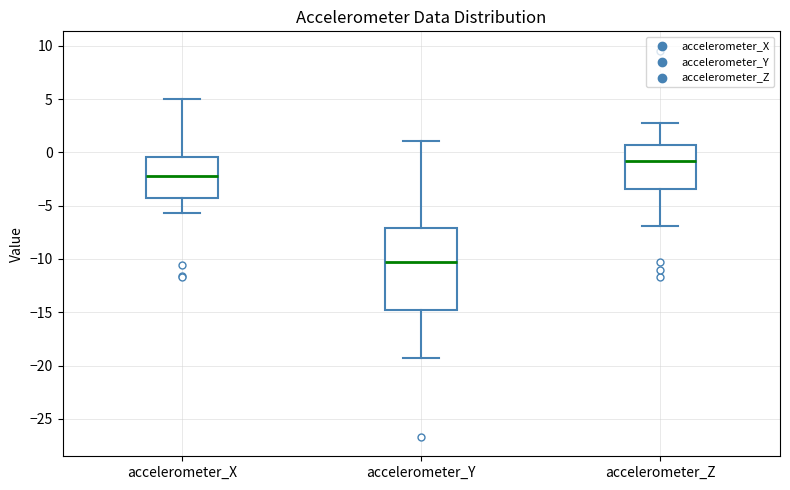

Where does the upper whisker of the box for accelerometer_X end on the y-axis? The values are not printed on the chart, so give them approximately, as read against the axis.

5.0